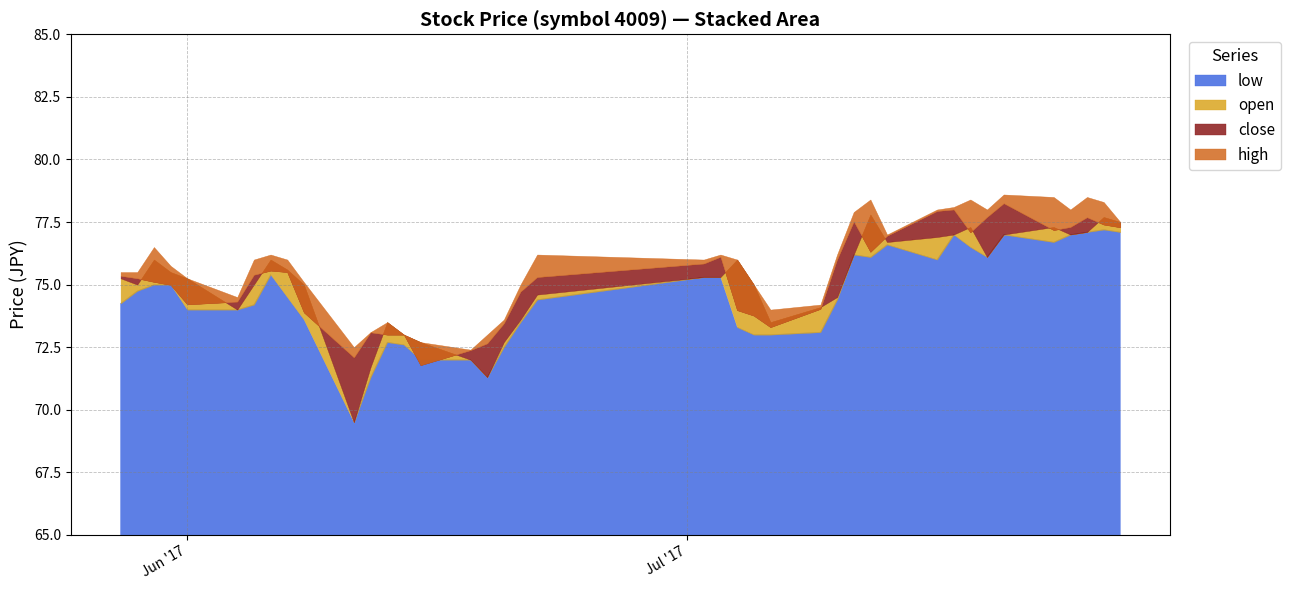

What is the difference between the close values at 2017-05-30 and 2017-05-29?

0.1